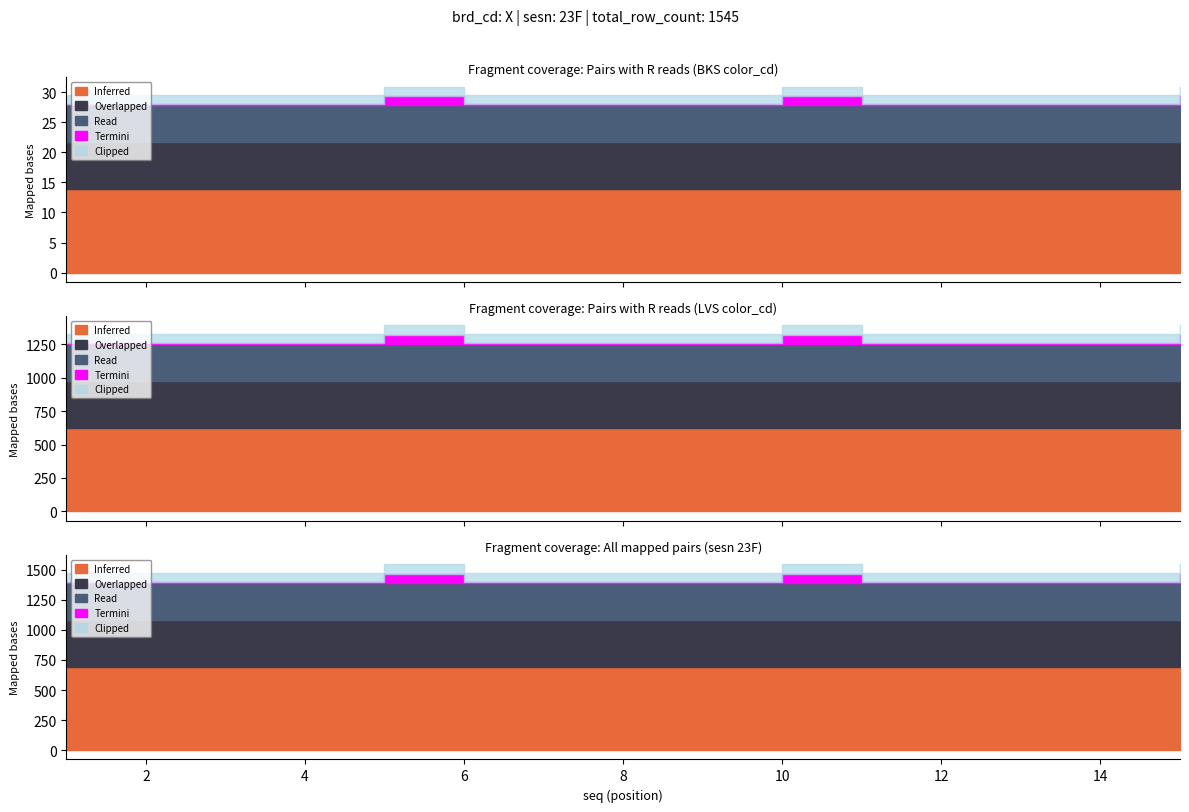

Between 9 and 13, which series saw the biggest shift?

BKS